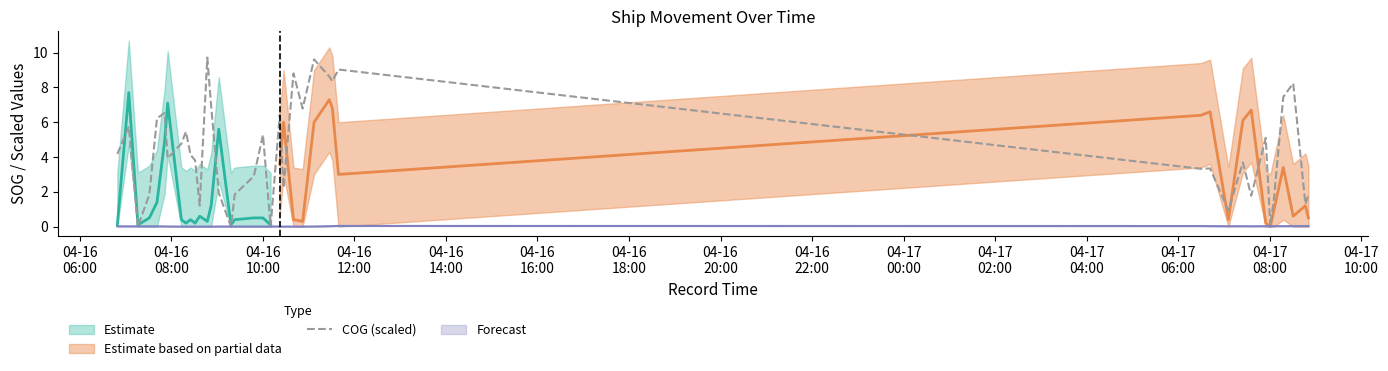

Reading left to right, transcribe all the data shown in this chart.

4.2	5.8	0.0	1.9	6.2	6.5	3.9	4.8	5.5	4.1	3.8	1.2	9.7	6.9	1.9	0.0	1.9	2.9	5.3	0.0	6.4	2.2	8.8	6.8	9.6	8.6	8.4	9.0	3.3	3.3	0.9	3.7	1.8	5.1	0.0	1.7	7.5	8.2	1.3	1.8